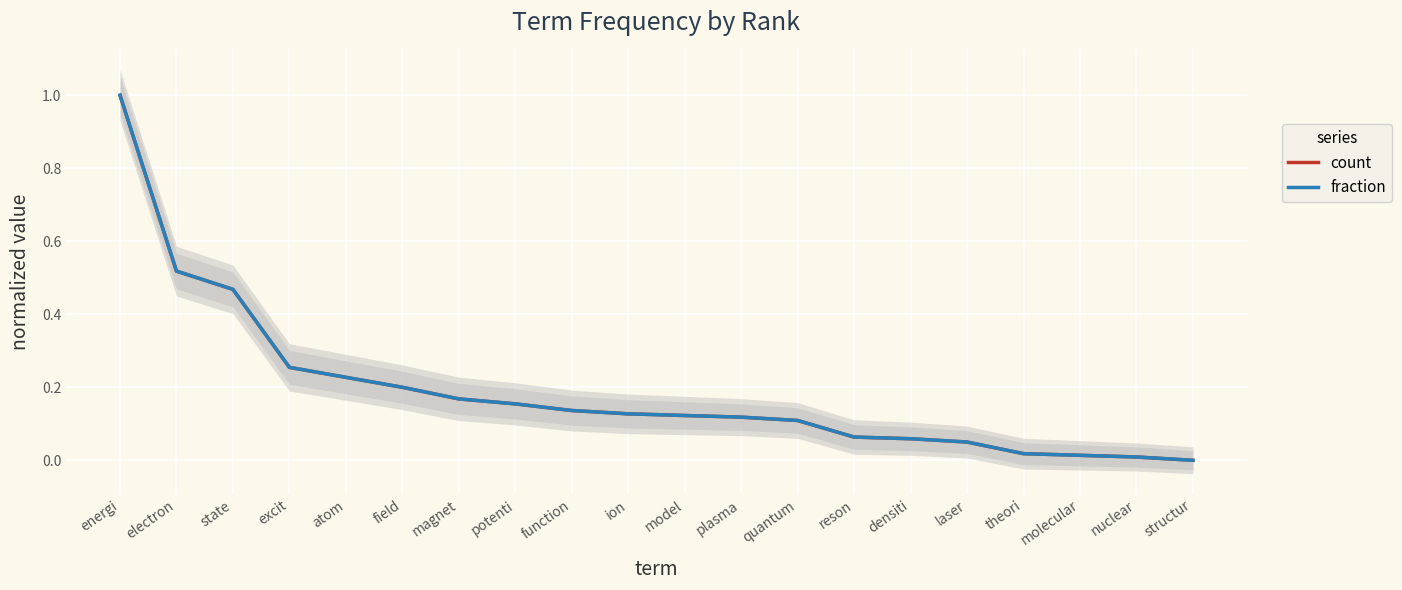

Which has a higher value, reson or function?

function